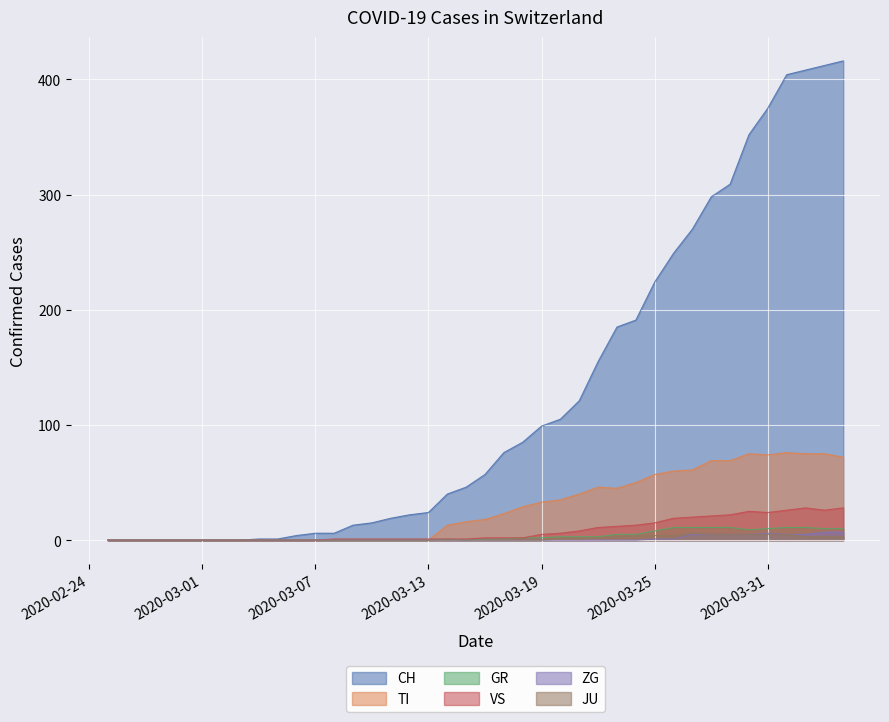

True or false: CH has a value of 209 at 2020-03-31.

False